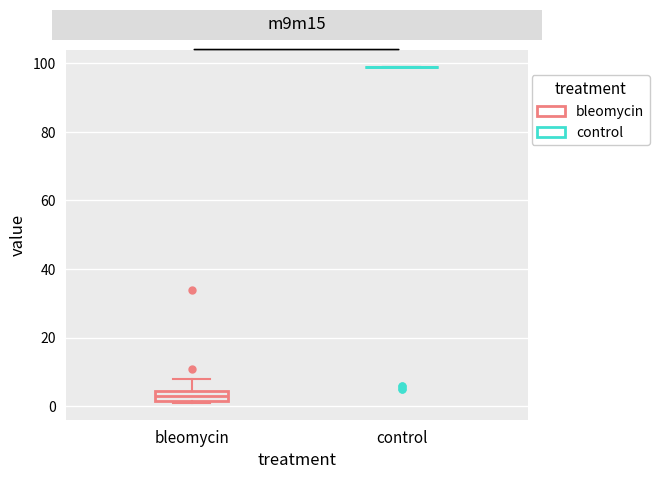

Comparing the boxes themselves (not the whiskers), which one is the tallest?

bleomycin